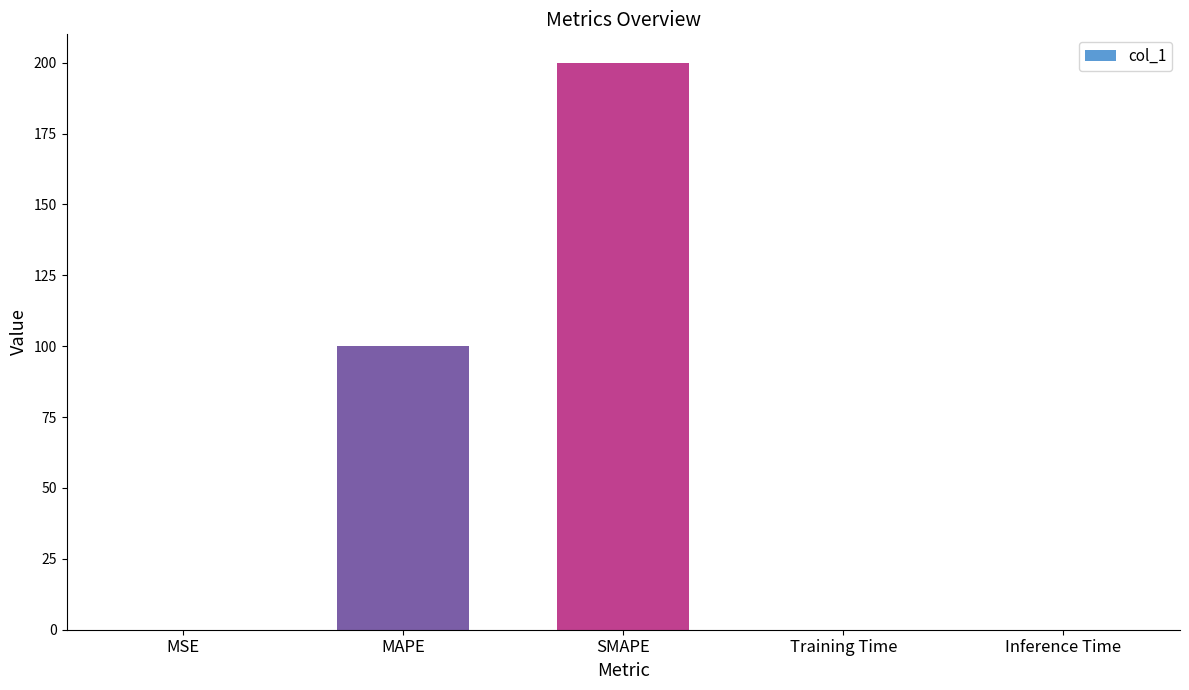

Which has a higher value, MAPE or Inference Time?

MAPE